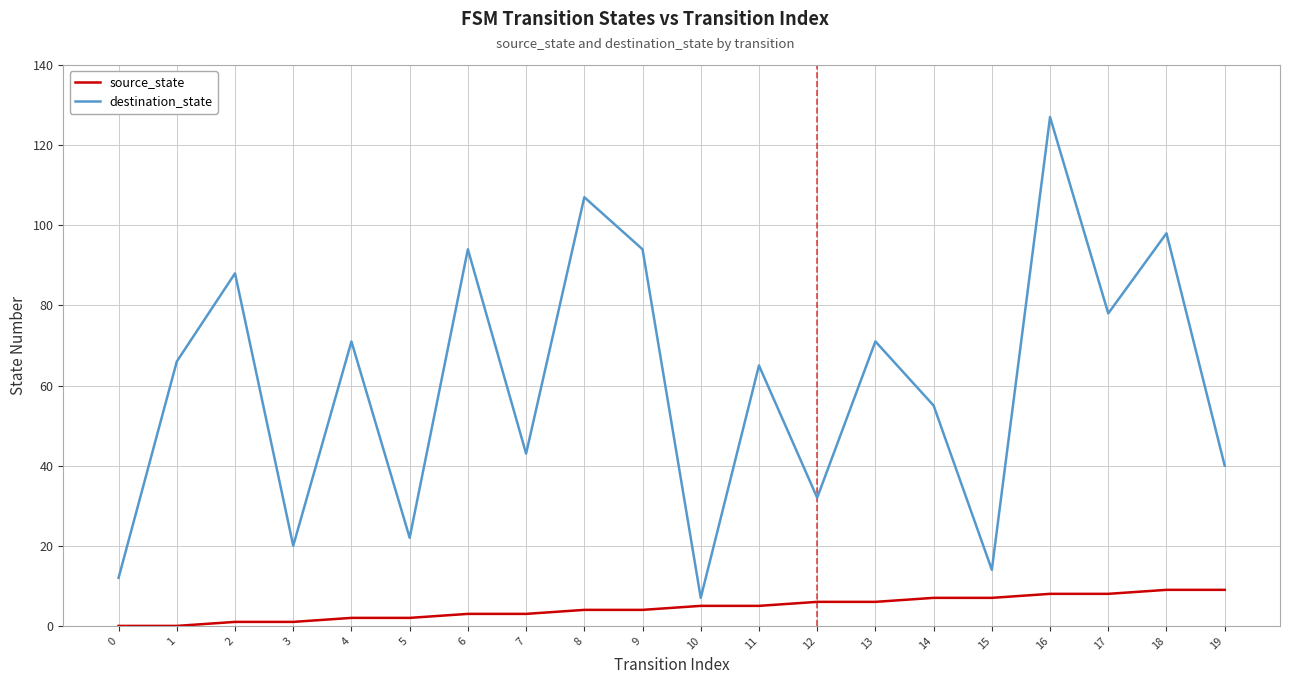

What is the greatest value displayed?

127